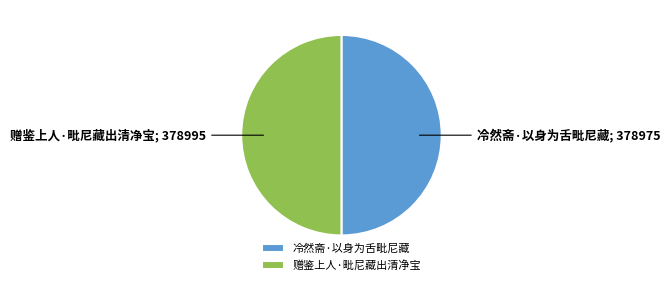

Do 赠鉴上人·毗尼藏出清净宝 and 冷然斋·以身为舌毗尼藏 together represent more than half of the pie?

Yes